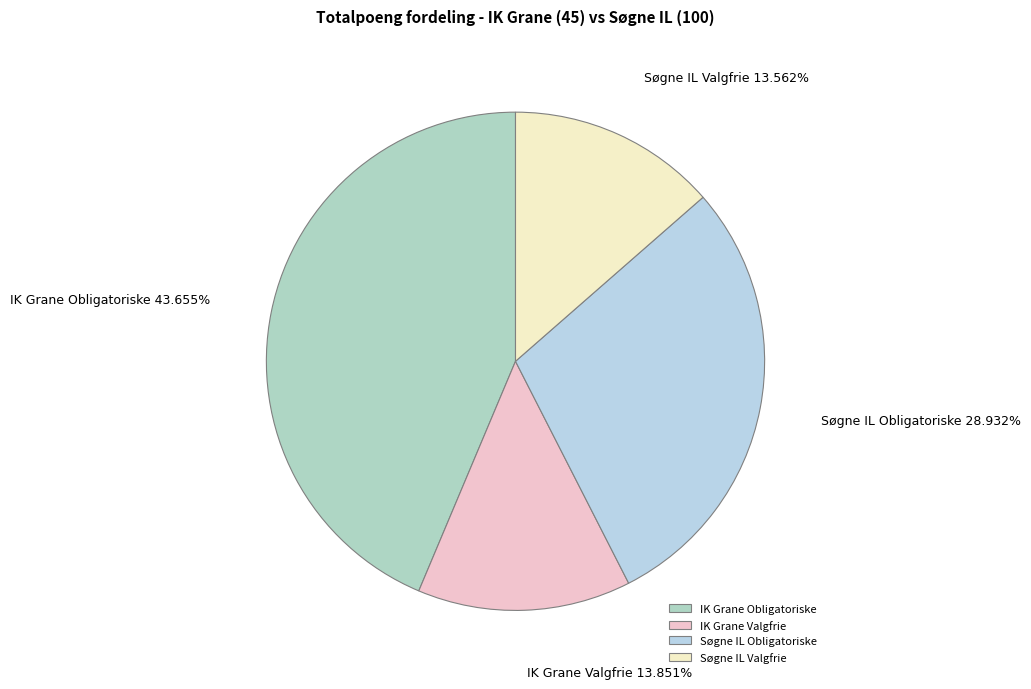

Do Søgne IL Valgfrie and Søgne IL Obligatoriske together represent more than half of the pie?

No